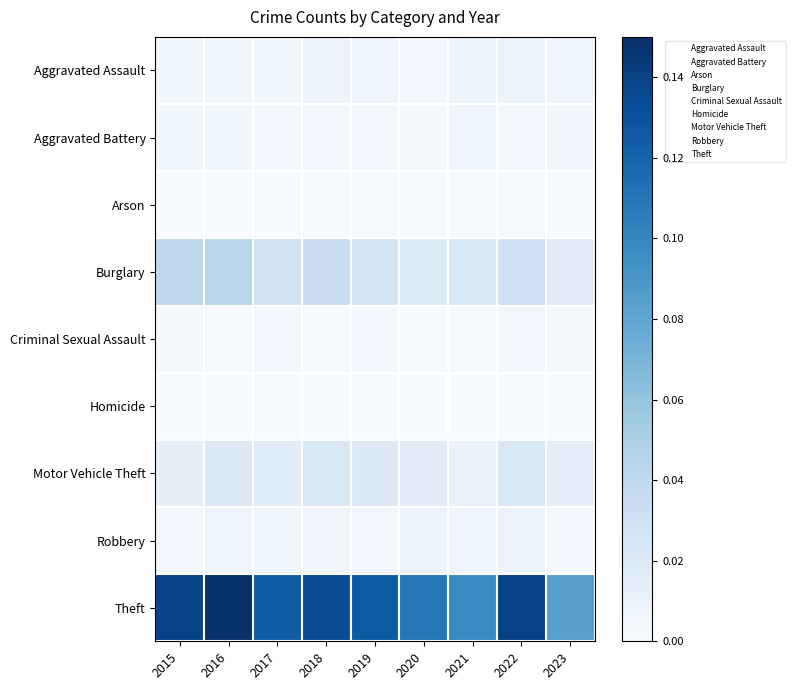

How many series are shown in this chart?

9